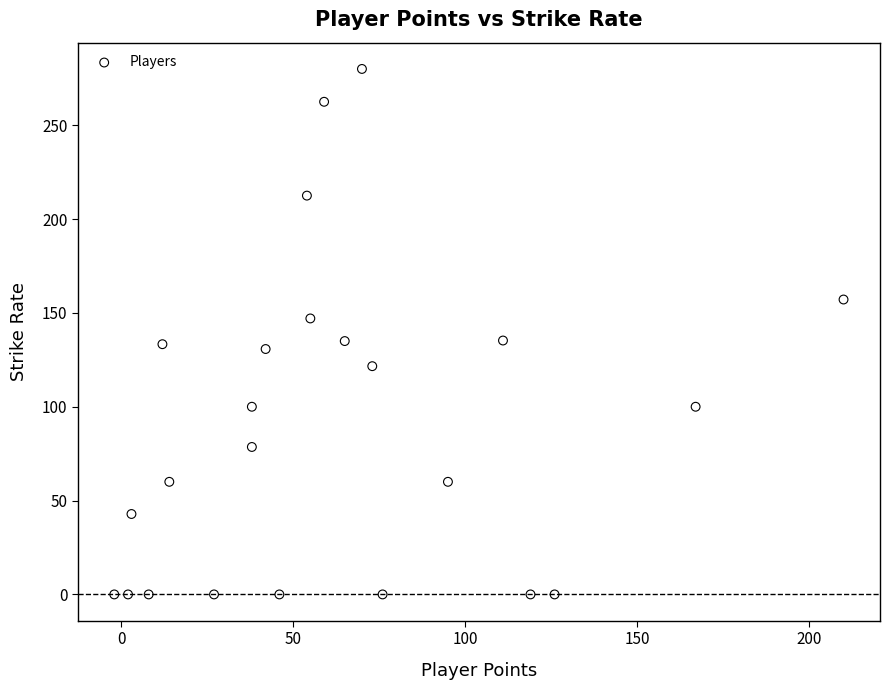

What is the range of Y values (max minus min)?

280.0